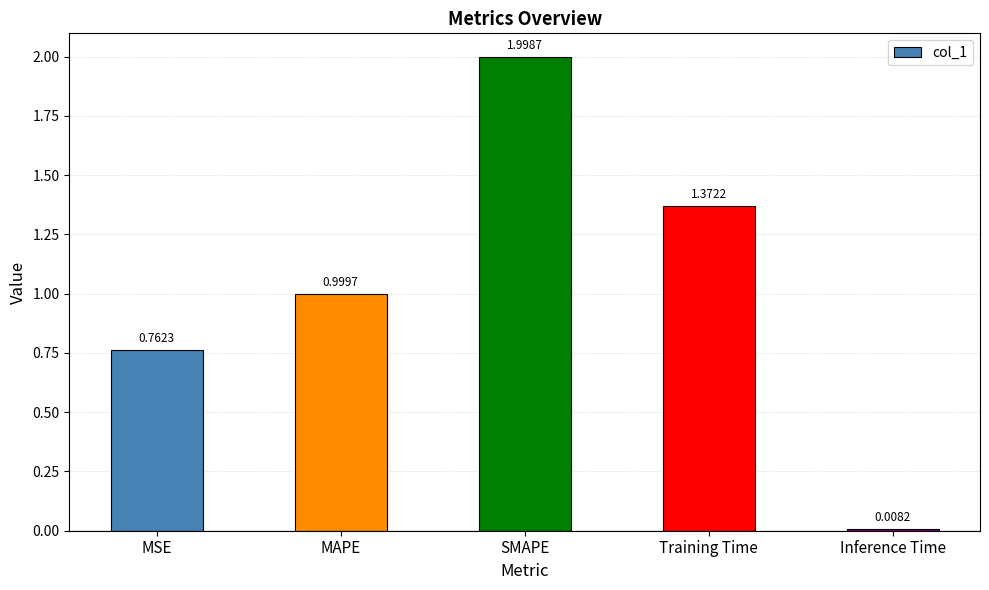

What is the difference between the second highest and second lowest values?

0.6